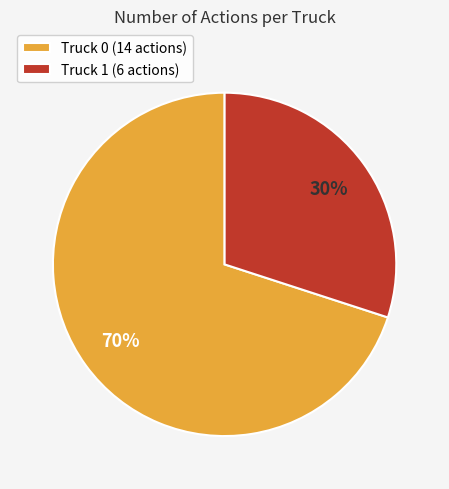

Combined, do Truck 1 (6 actions) and Truck 0 (14 actions) account for over 50%?

Yes